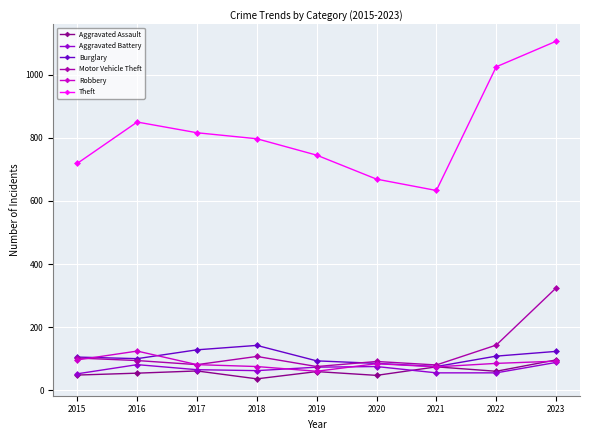

What is the average value of the Theft series?

818